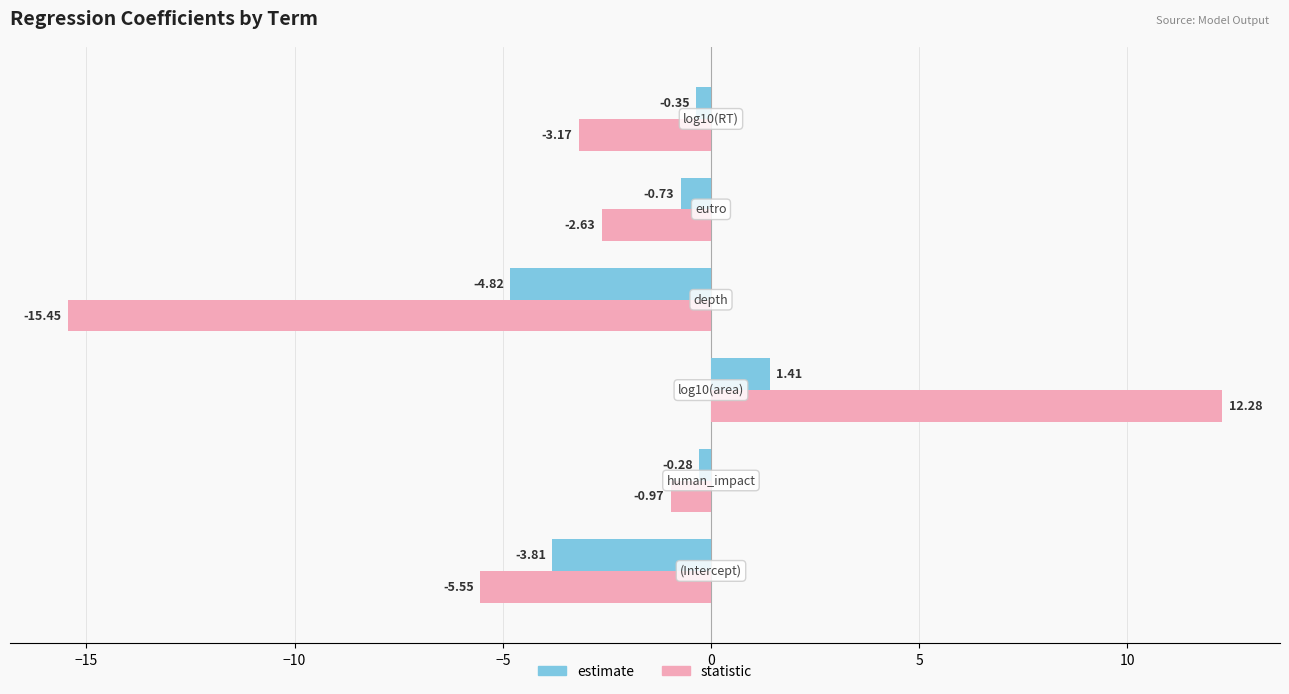

List the series in order of their overall mean, lowest first.

statistic, estimate